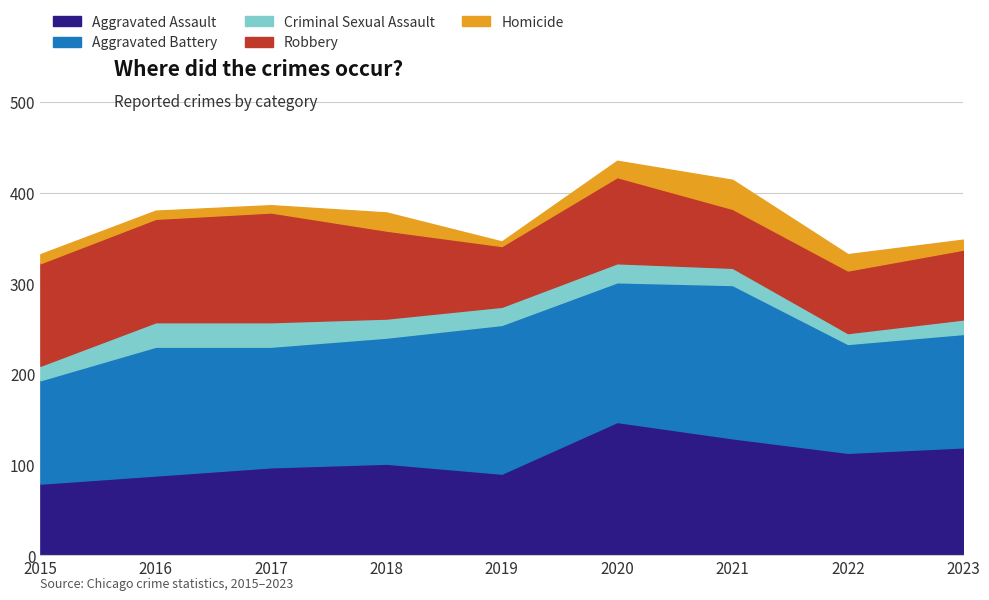

How many distinct data groups are displayed?

5